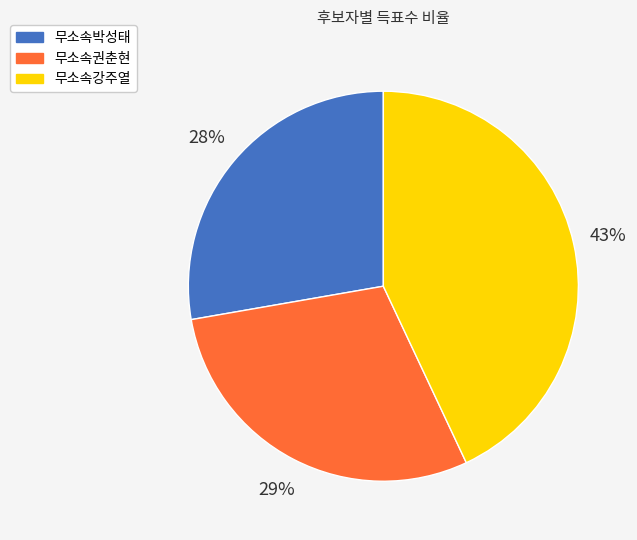

Is 무소속박성태 the majority of the pie?

No